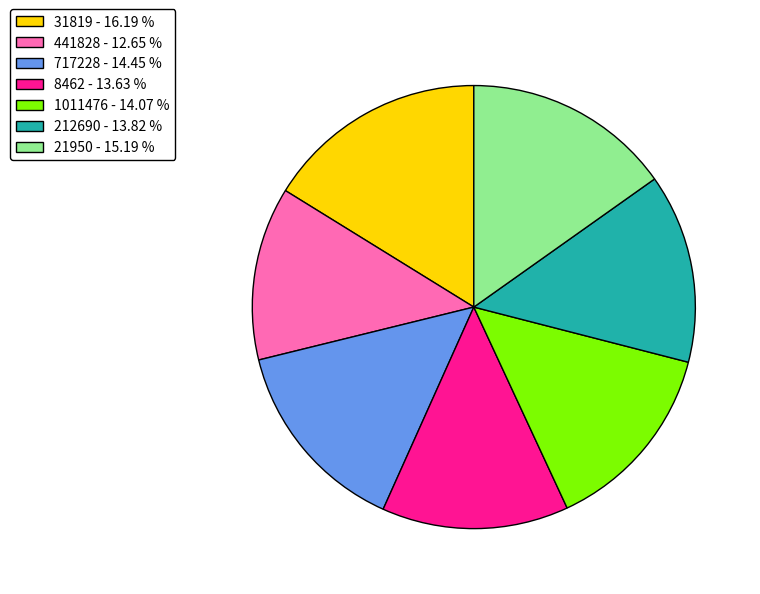

True or false: 212690 accounts for 4% of the total.

False